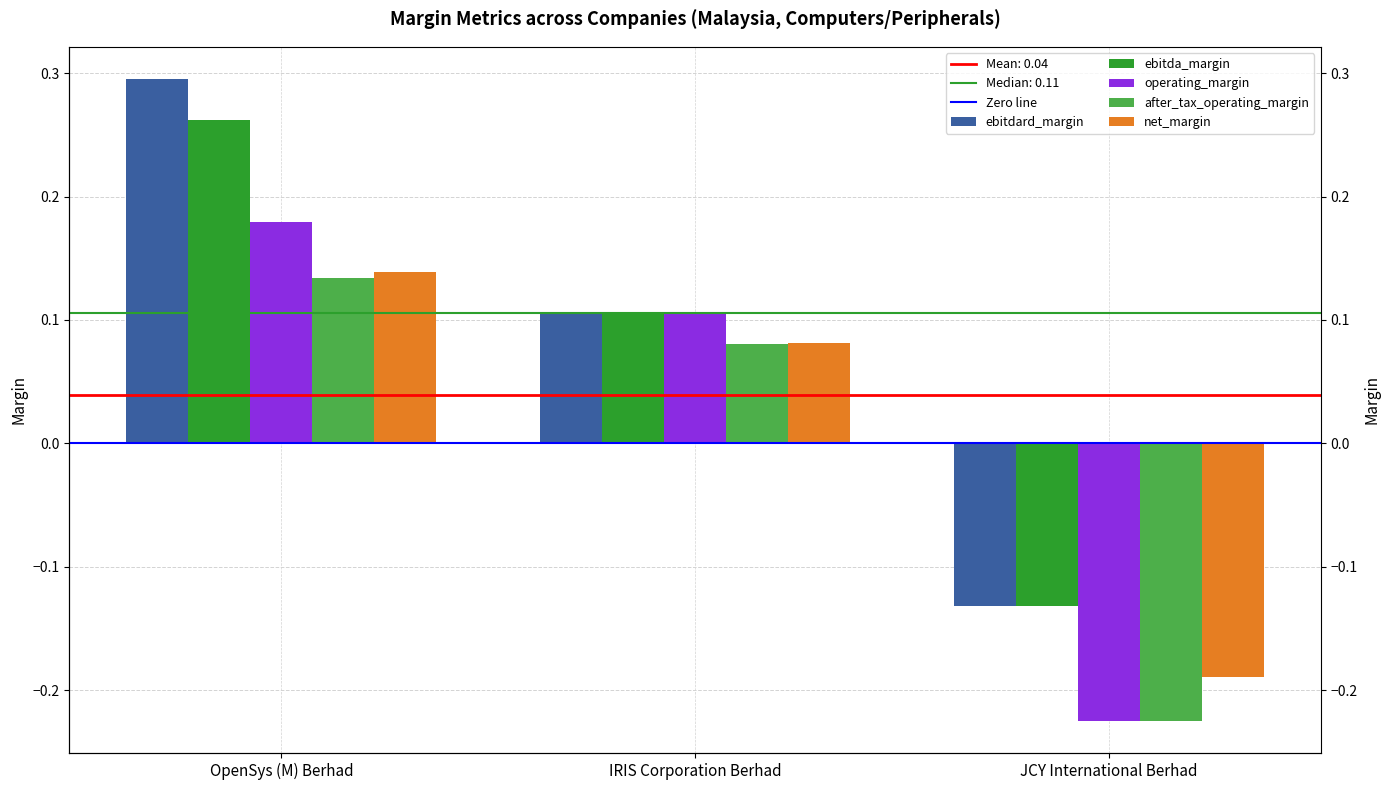

How many groups of bars are there?

3